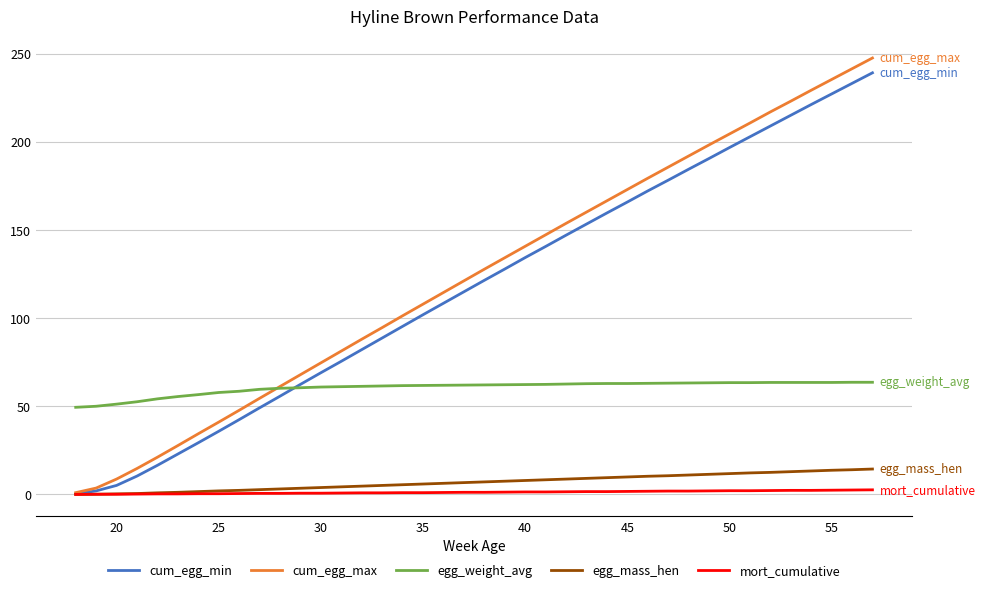

What is the highest value of the egg_weight_avg series?

63.6